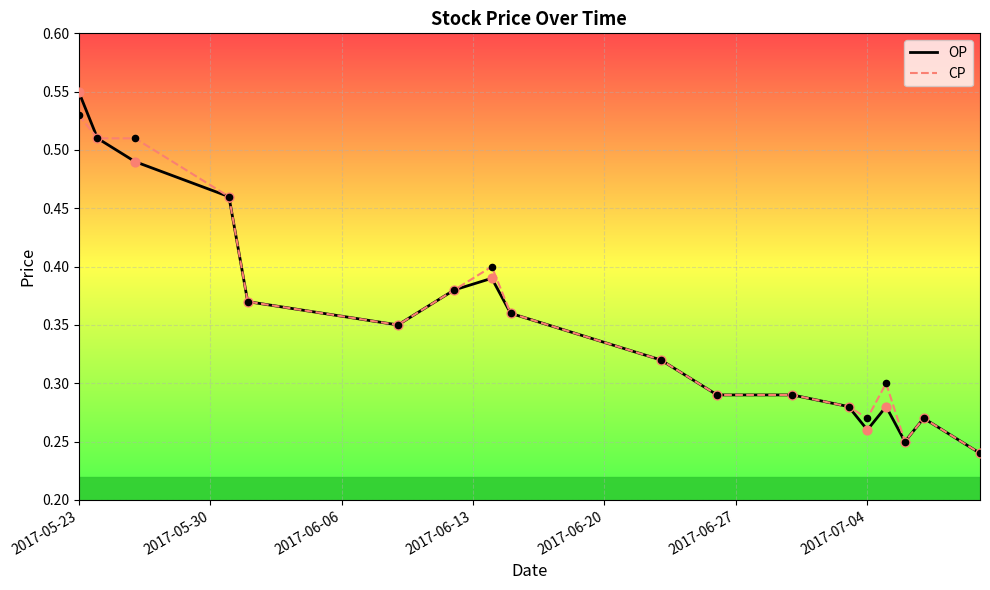

Which series has the widest spread of values?

OP